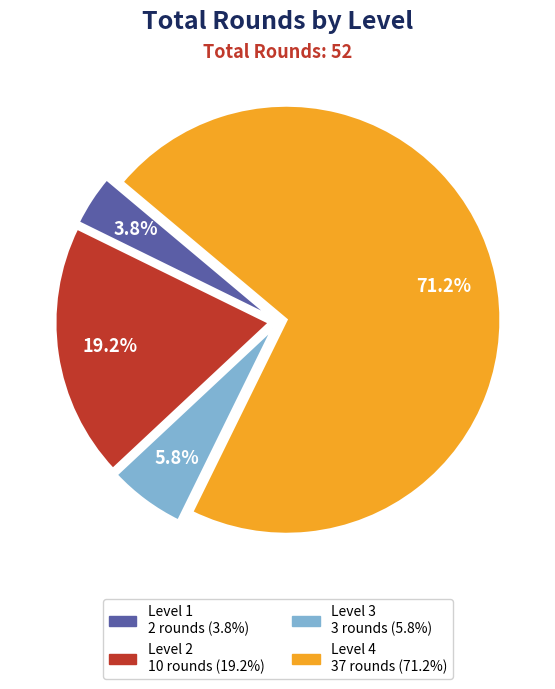

Is there any slice that represents more than half of the pie?

Yes